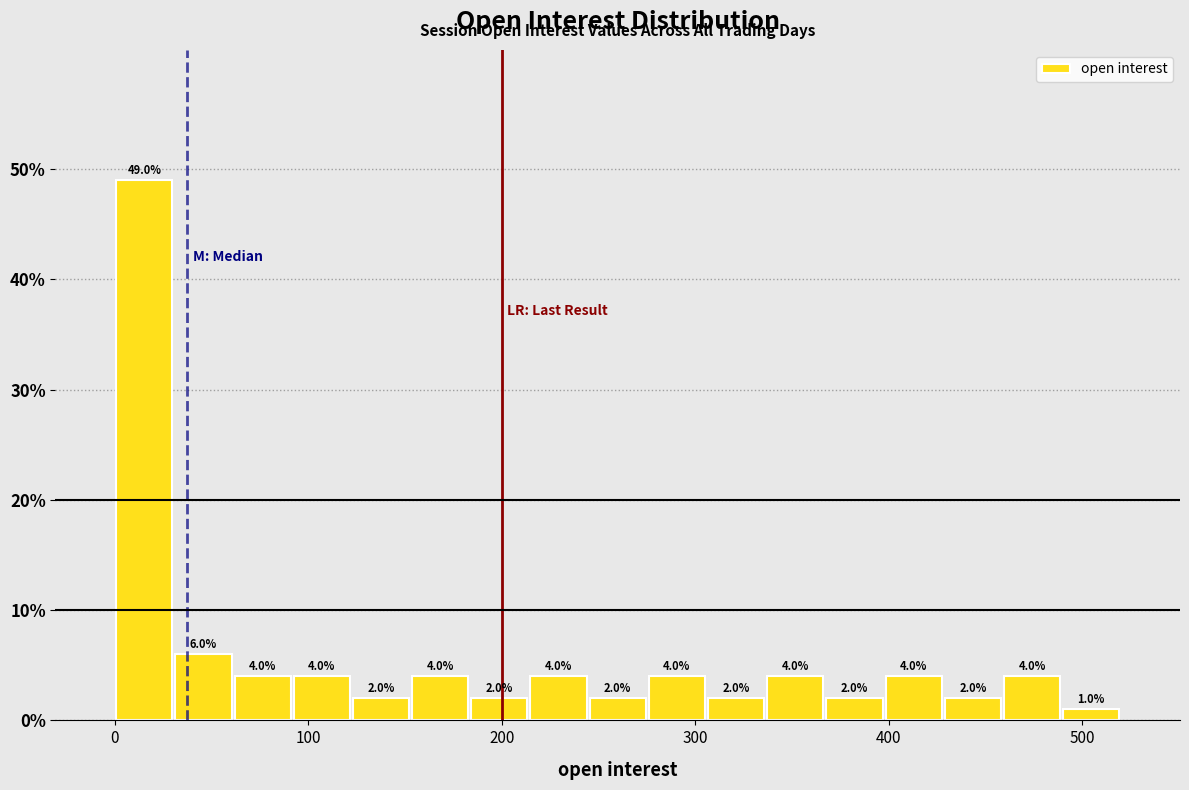

Read against the x-axis, roughly where is the centre of the tallest bar?

20